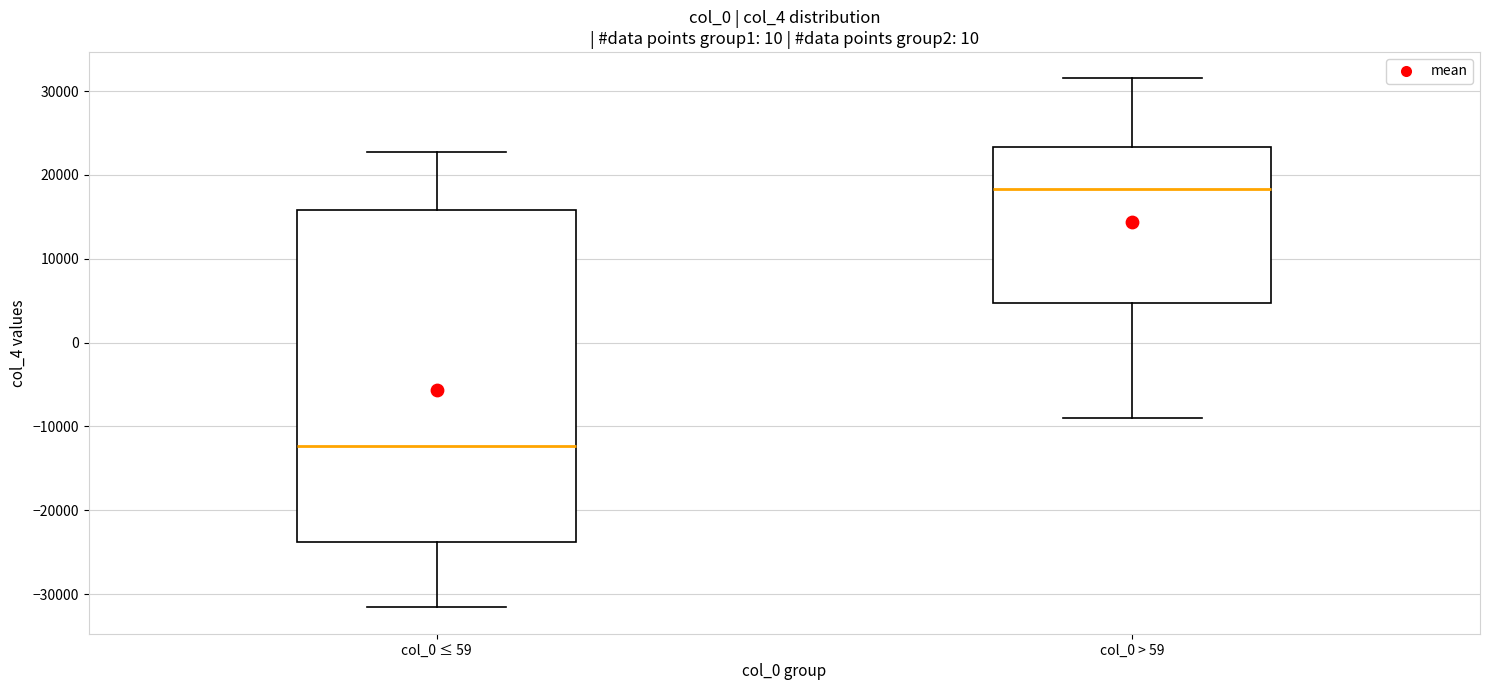

Where does the median line of the box for col_0 ≤ 59 sit on the y-axis? The values are not printed on the chart, so give them approximately, as read against the axis.

-12000